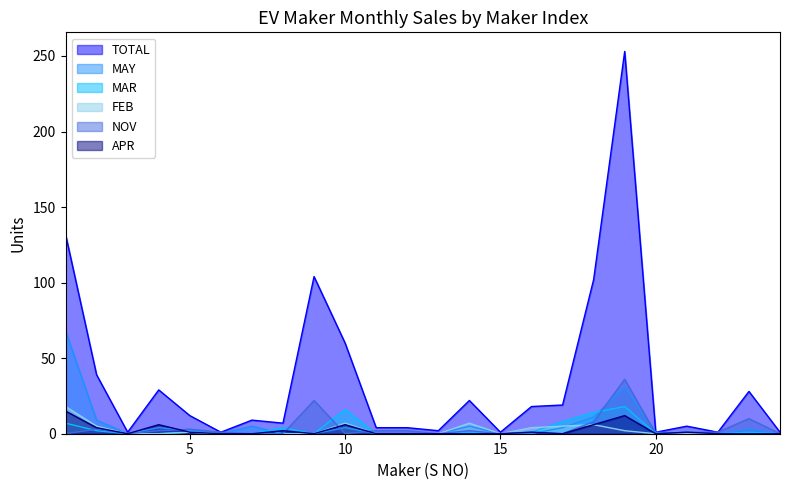

Reading right to left, extract all data points from this chart.

TOTAL: 1	28	1	5	1	253	102	19	18	1	22	2	4	4	60	104	7	9	1	12	29	1	39	132
MAY: 0	3	0	0	1	31	11	4	0	0	5	0	0	0	4	0	0	5	0	2	4	0	9	68
MAR: 0	1	0	1	0	18	14	8	1	0	1	0	0	0	16	0	4	0	0	1	0	0	2	7
FEB: 0	0	0	0	0	2	6	5	4	0	7	0	0	0	7	0	0	0	0	1	0	0	5	18
NOV: 0	10	1	1	0	36	8	0	1	0	2	0	2	2	0	22	0	0	1	3	2	0	3	0
APR: 0	0	0	1	0	12	6	0	1	0	0	0	0	0	6	0	2	0	0	1	6	0	4	15